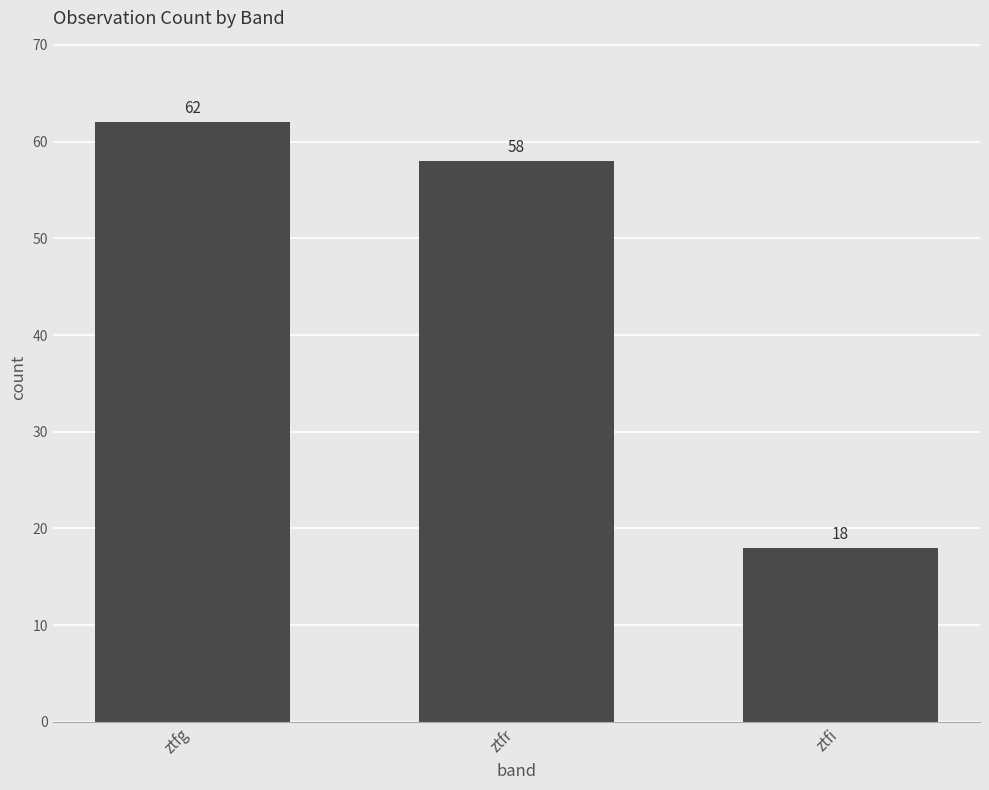

Reading left to right, list all the values displayed in this chart.

ztfg=62	ztfr=58	ztfi=18